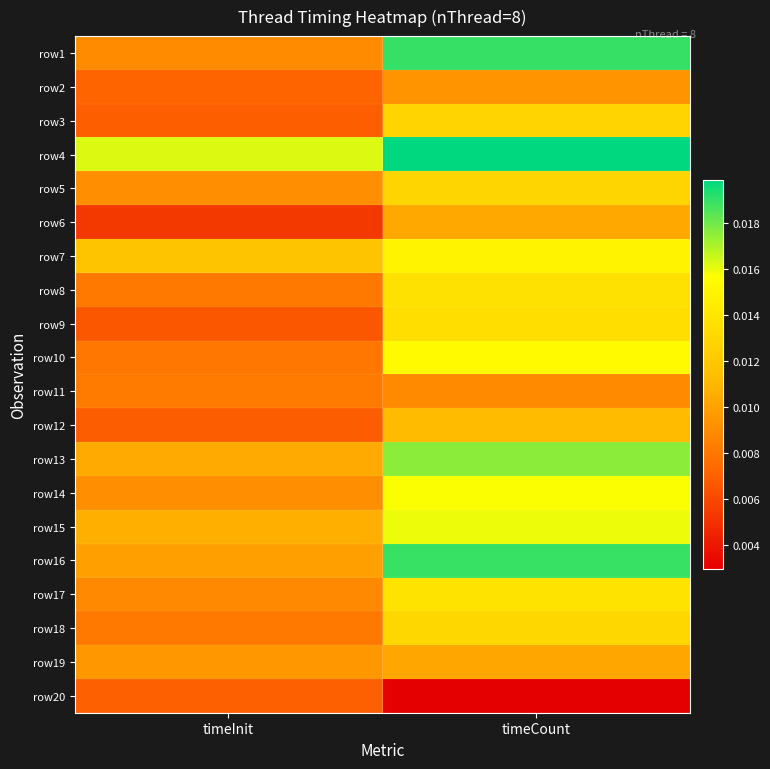

What is the total value across all series at timeInit?

0.2